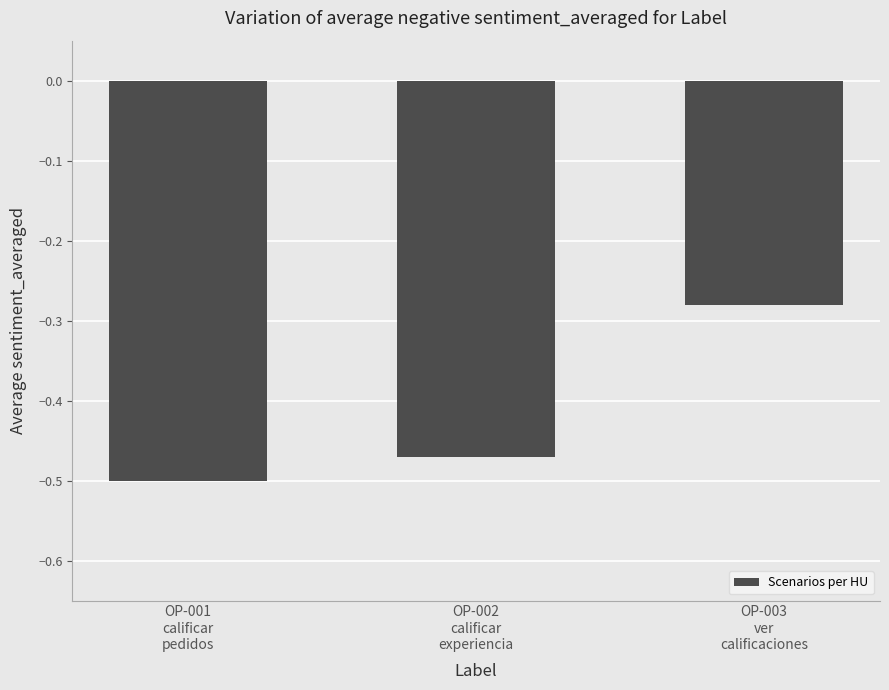

What is the change in value from OP-002
calificar
experiencia to OP-003
ver
calificaciones?

+0.2